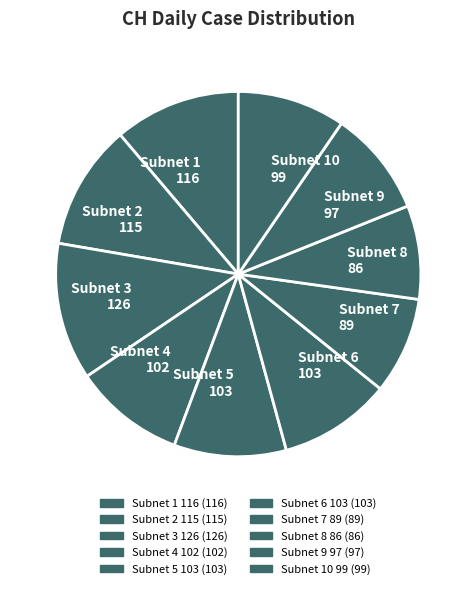

True or false: Subnet 4 102 accounts for 10% of the total.

True